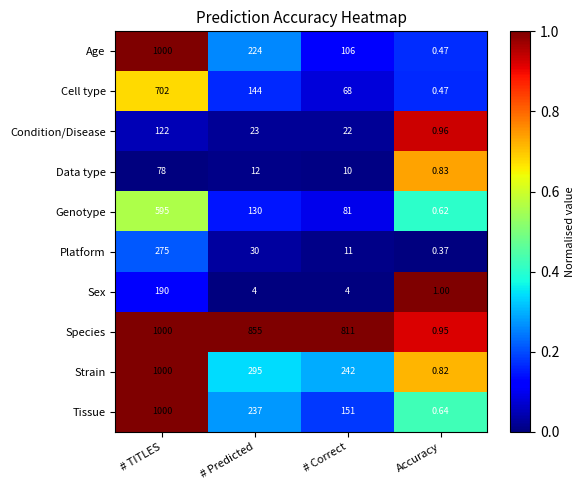

Which series has the largest range (max minus min)?

Age